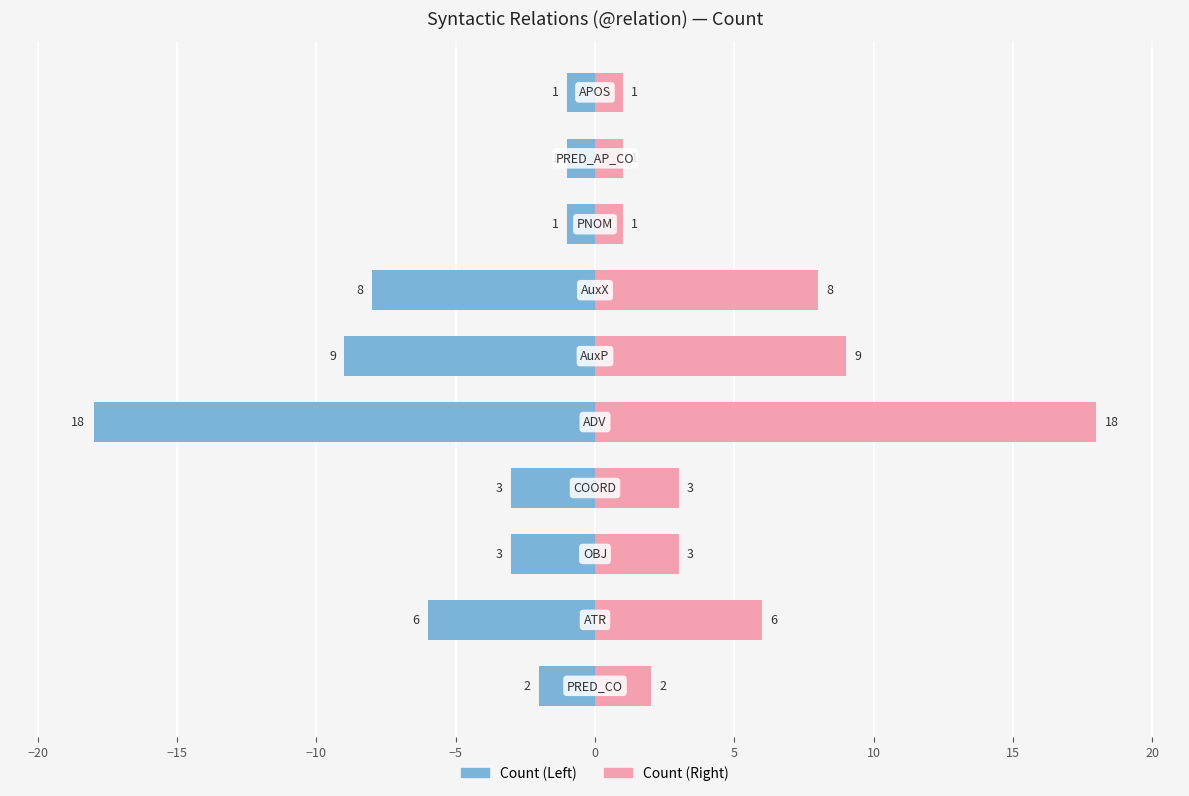

At how many categories does at least one series exceed 10?

1